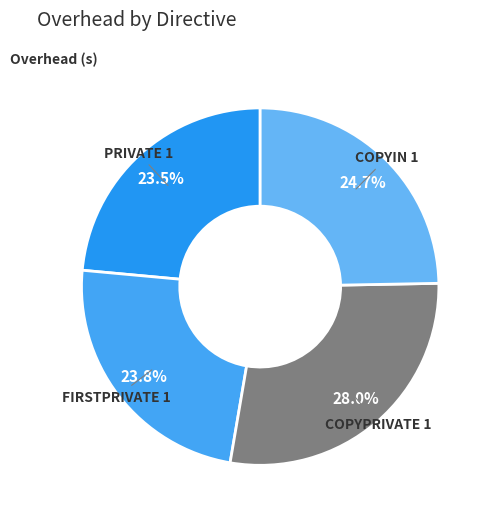

What percentage do COPYIN 1 and COPYPRIVATE 1 together represent?

52.7%